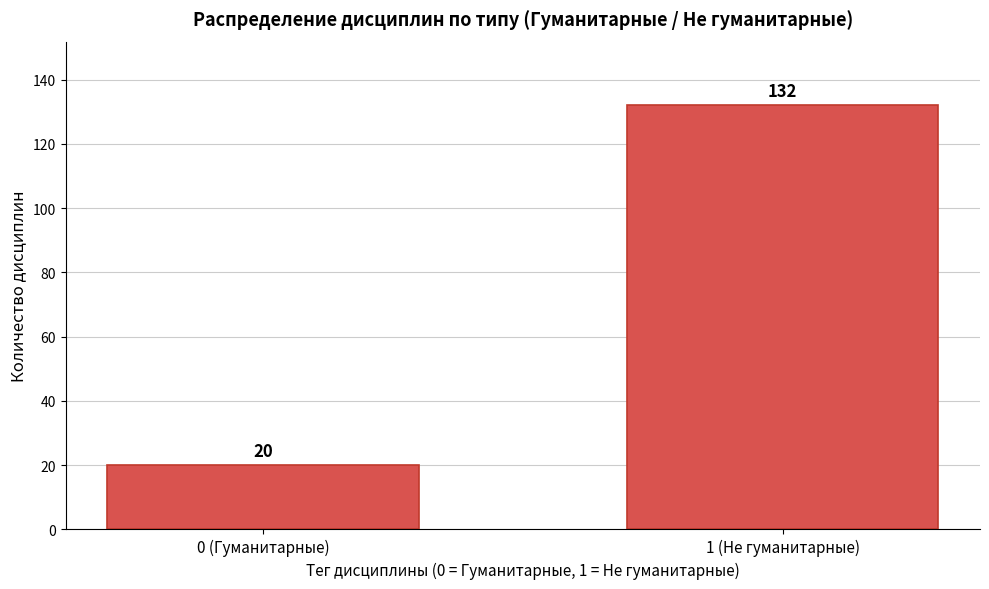

Reading right to left, what are all the values shown in this chart?

132	20